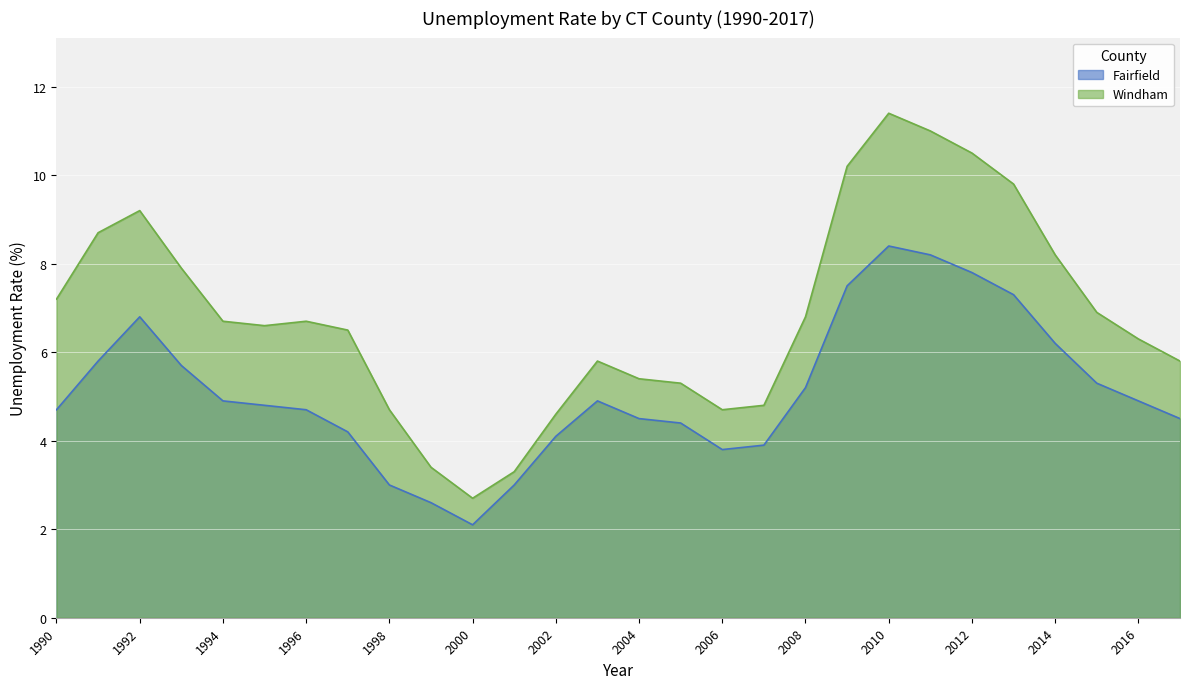

What is the difference between the maximum and minimum values in the Fairfield series?

6.3